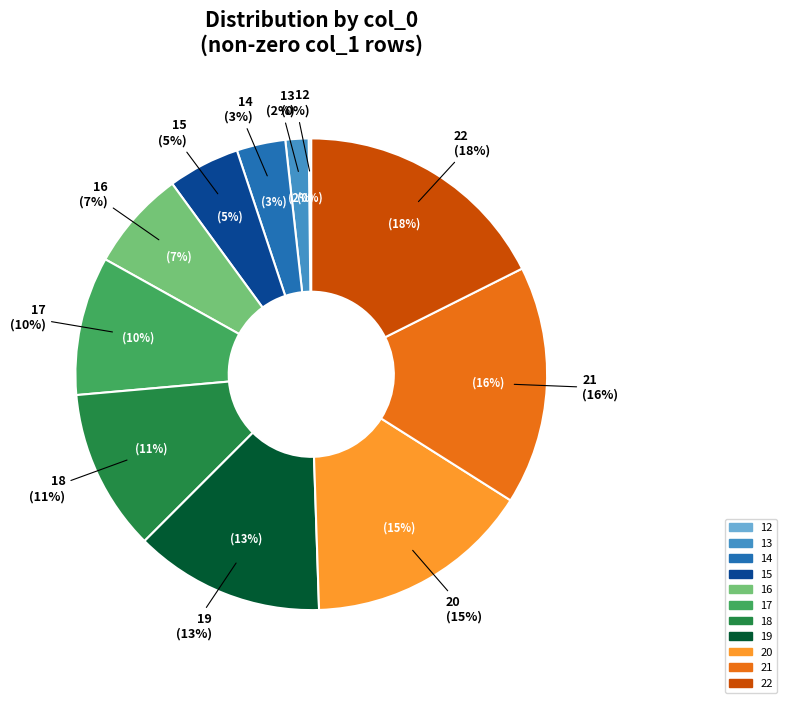

What is the ratio of the value at 21 to the value at 20?

1.1